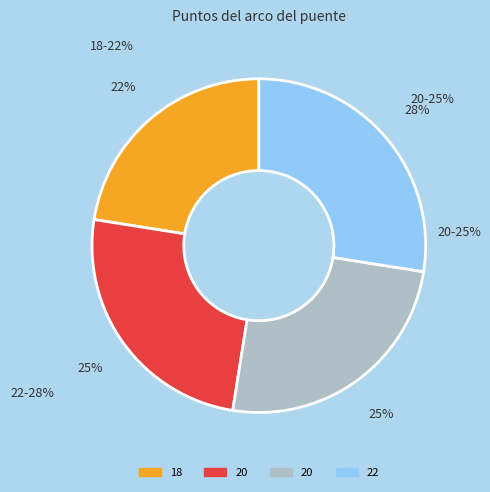

How many slices are in this pie chart?

4